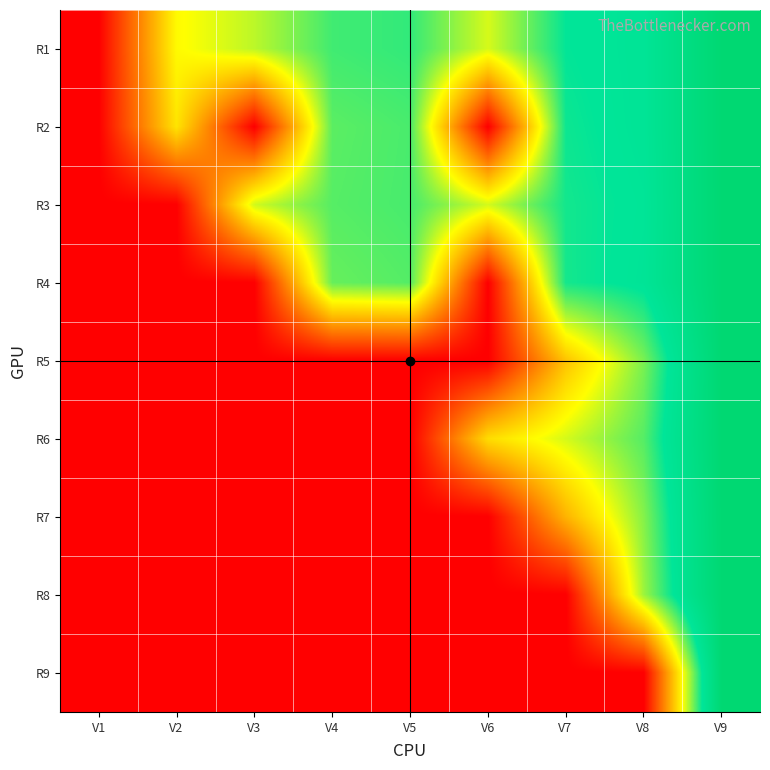

Reading left to right, what are all the values shown in this chart?

R1: V1=-12.0	V2=-6.1	V3=-5.2	V4=-3.8	V5=-3.6	V6=-5.5	V7=-3.0	V8=-2.8	V9=-0.0
R2: V1=-12.0	V2=-6.6	V3=-12.0	V4=-4.1	V5=-3.9	V6=-12.0	V7=-3.2	V8=-2.8	V9=-0.0
R3: V1=-12.0	V2=-12.0	V3=-5.4	V4=-4.0	V5=-3.8	V6=-5.5	V7=-3.2	V8=-2.9	V9=-0.0
R4: V1=-12.0	V2=-12.0	V3=-12.0	V4=-4.2	V5=-4.0	V6=-12.0	V7=-3.2	V8=-2.8	V9=-0.0
R5: V1=-12.0	V2=-12.0	V3=-12.0	V4=-12.0	V5=-12.0	V6=-12.0	V7=-7.4	V8=-4.4	V9=-0.0
R6: V1=-12.0	V2=-12.0	V3=-12.0	V4=-12.0	V5=-12.0	V6=-6.8	V7=-5.5	V8=-4.0	V9=-0.0
R7: V1=-12.0	V2=-12.0	V3=-12.0	V4=-12.0	V5=-12.0	V6=-12.0	V7=-7.8	V8=-4.6	V9=-0.0
R8: V1=-12.0	V2=-12.0	V3=-12.0	V4=-12.0	V5=-12.0	V6=-12.0	V7=-12.0	V8=-4.8	V9=-0.0
R9: V1=-12.0	V2=-12.0	V3=-12.0	V4=-12.0	V5=-12.0	V6=-12.0	V7=-12.0	V8=-12.0	V9=0.0